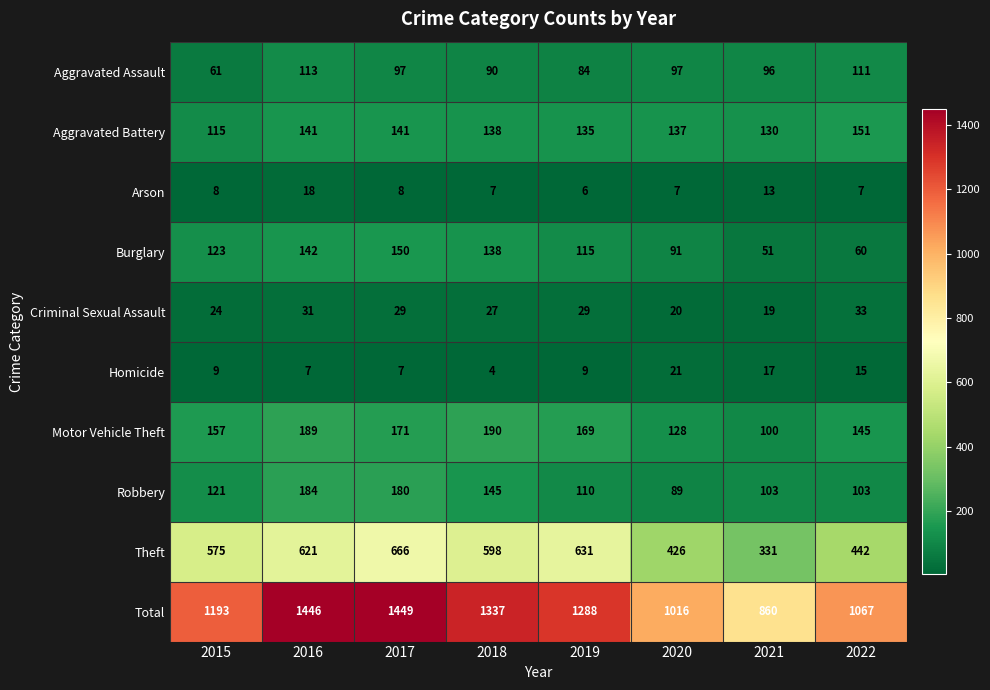

What is the minimum value shown in the chart?

4